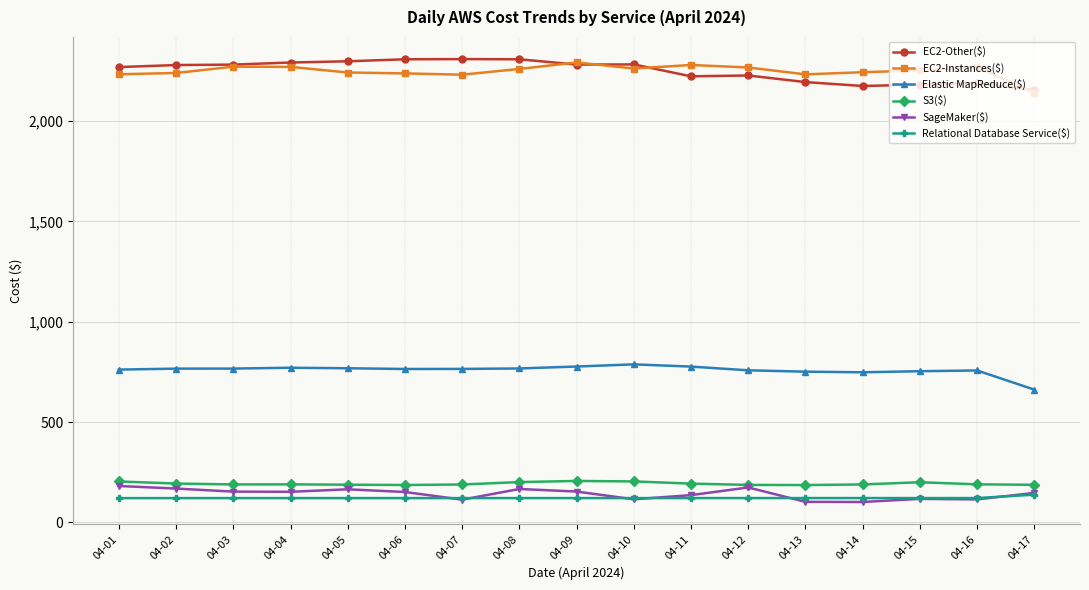

How many values in the EC2-Other($) series exceed 2278?

9